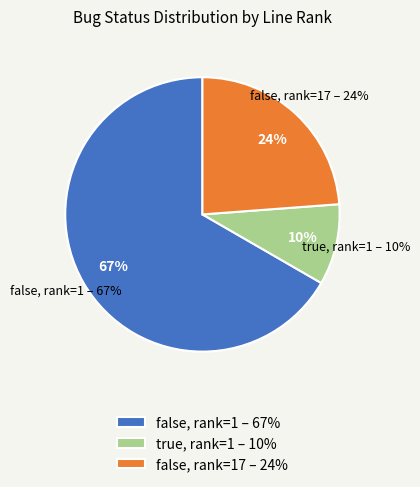

Is the sum of line 49 (true) and line 64 greater than half?

No